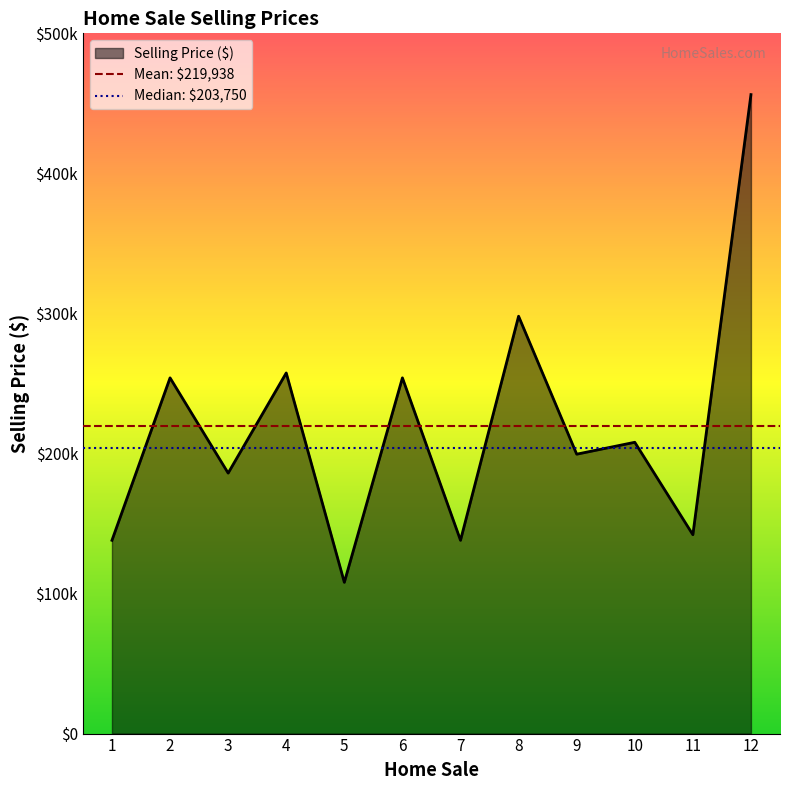

Read the value at 12, to the nearest 50.

456250